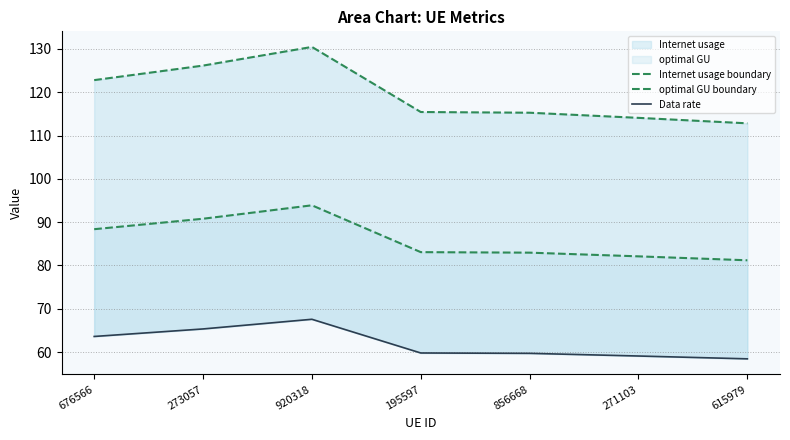

Where is the first local maximum for Data rate?

920318